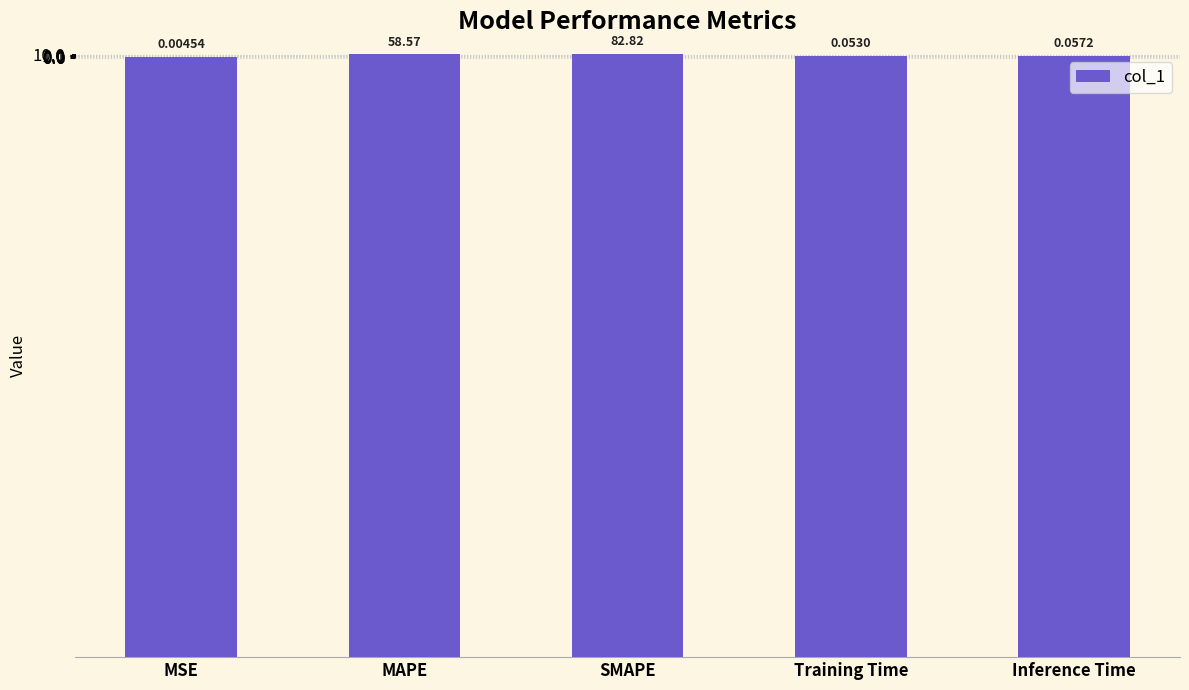

Reading left to right, transcribe all the data shown in this chart.

0.0	58.6	82.8	0.1	0.1